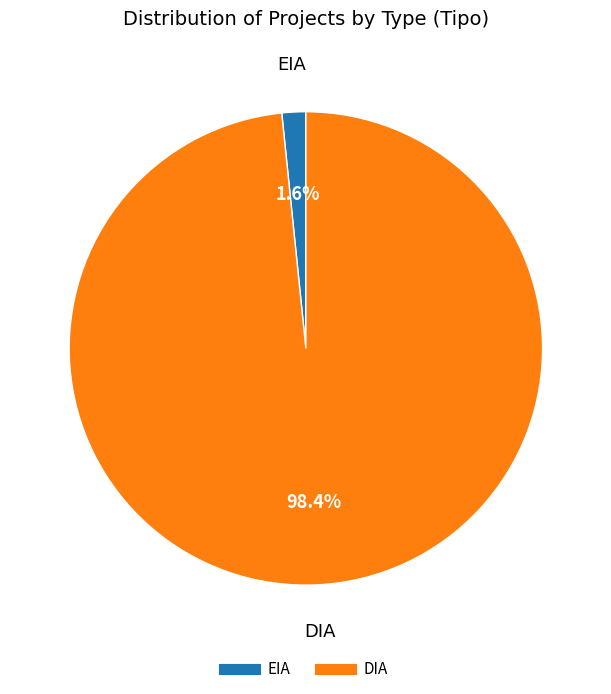

Rank the categories by value from lowest to highest.

EIA, DIA